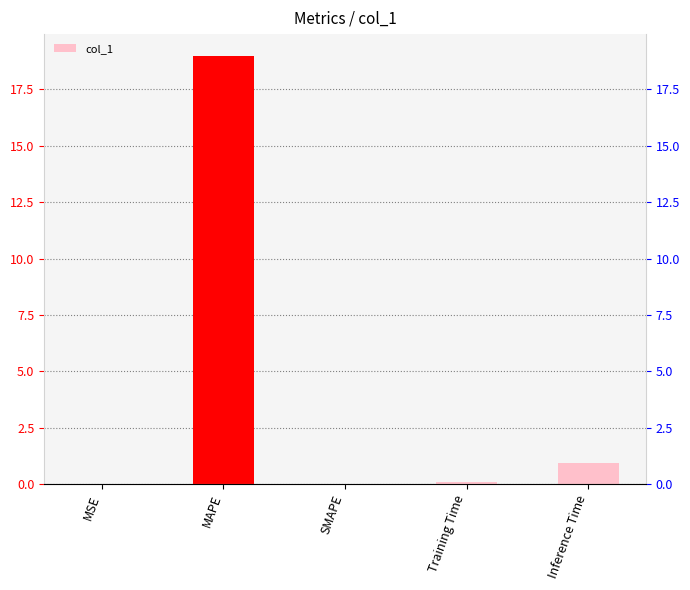

Is it true that the value at MSE is 0.0?

True